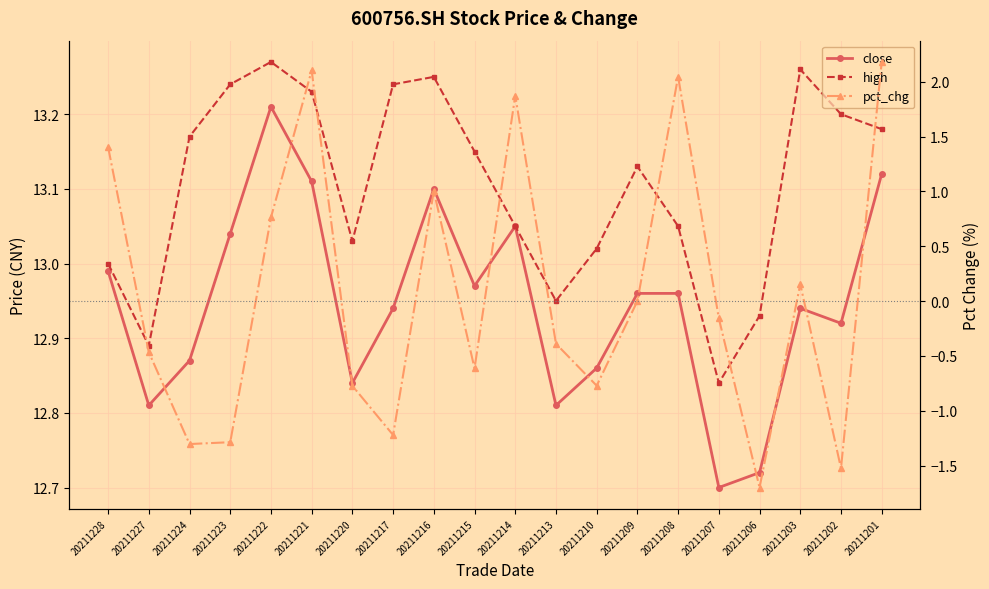

True or false: close has a value of 18.8 at 20211223.

False